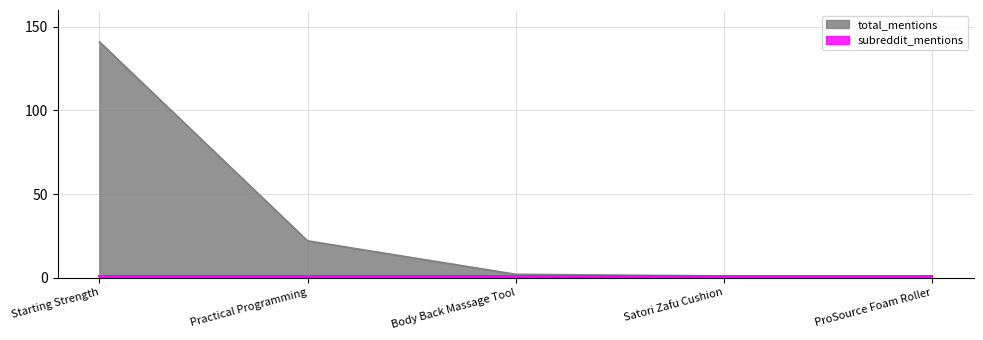

What is the average value?

33